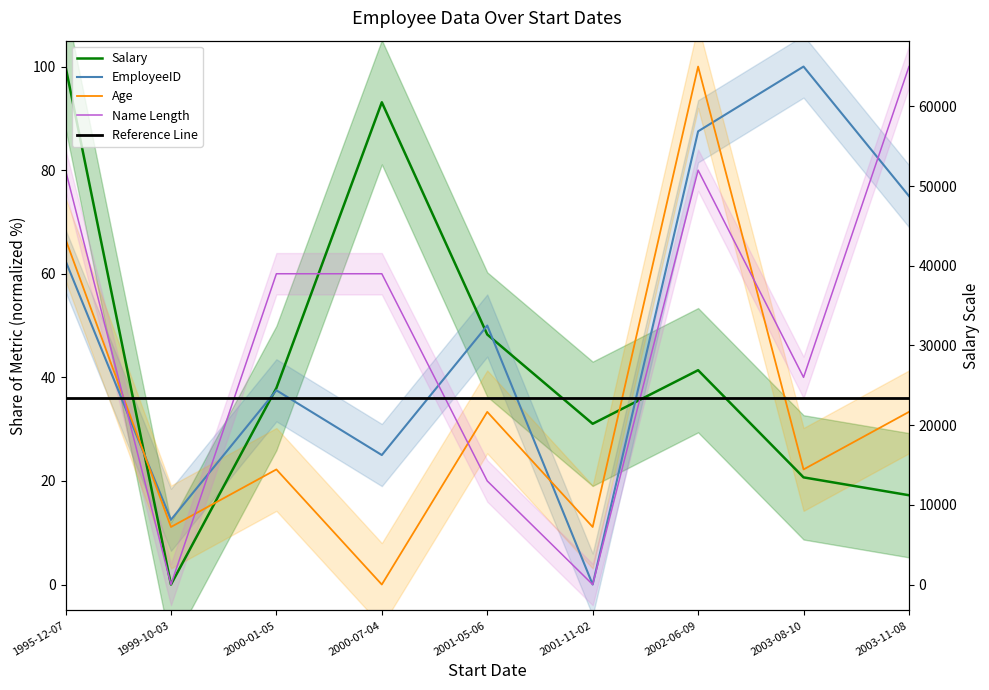

Between 2001-05-06 and 2001-11-02, which series saw the biggest shift?

EmployeeID